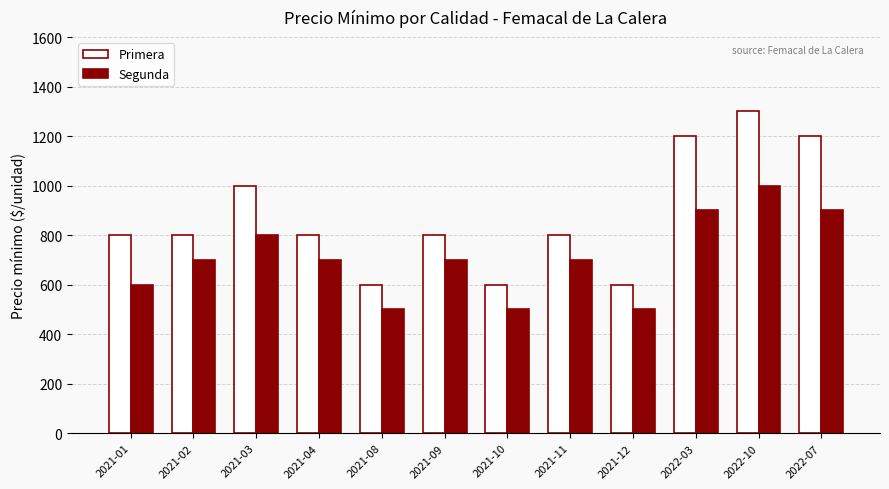

Which category has the highest value in the Segunda series?

2022-10